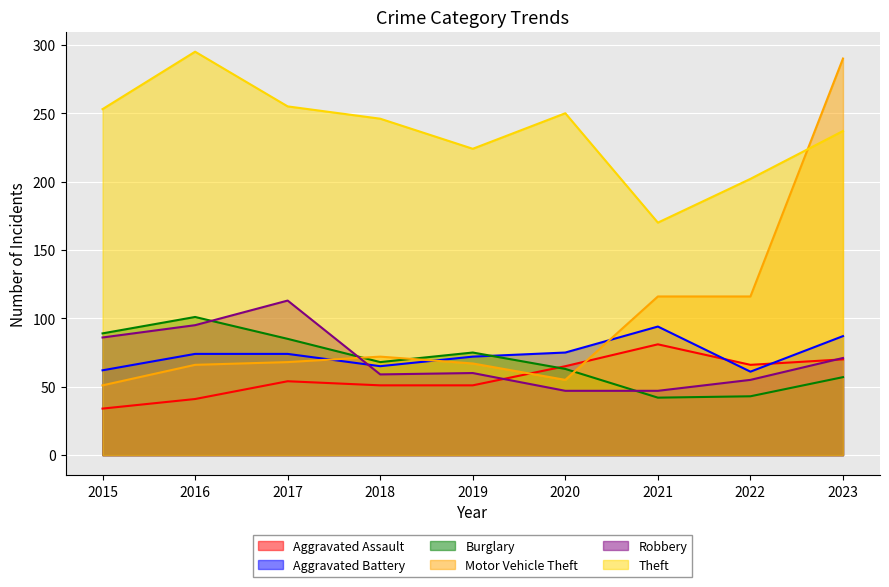

What is the value of the Theft point at the 9th from the left?

237